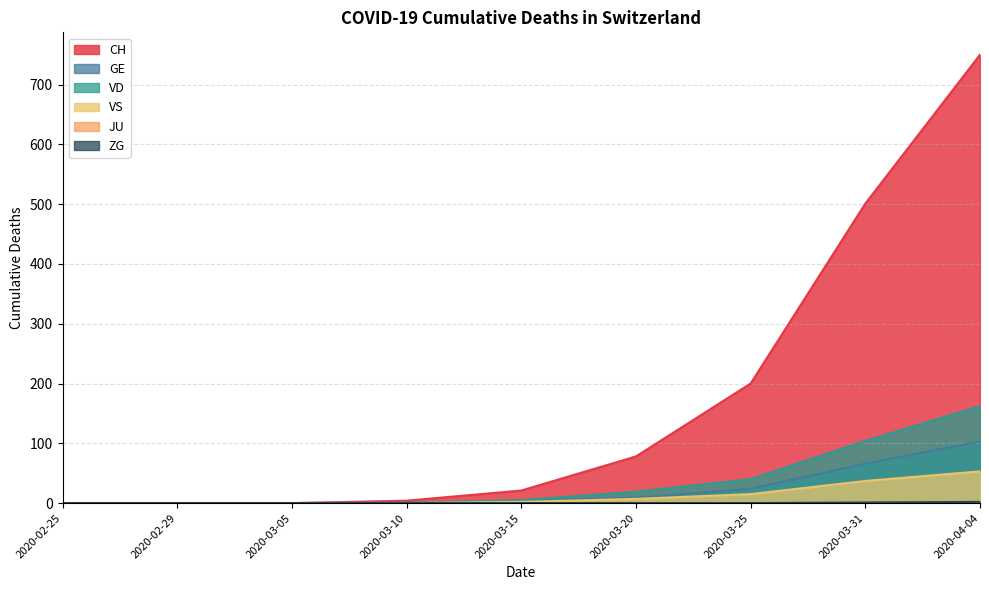

Is it true that VD equals 104 at 2020-03-31?

True